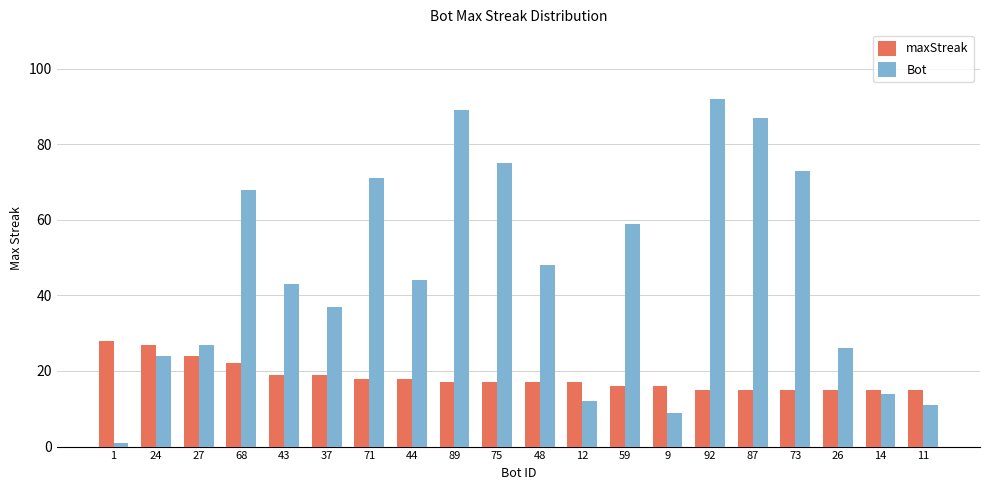

Is the value of Bot at 11 greater than the value of maxStreak at 89?

No